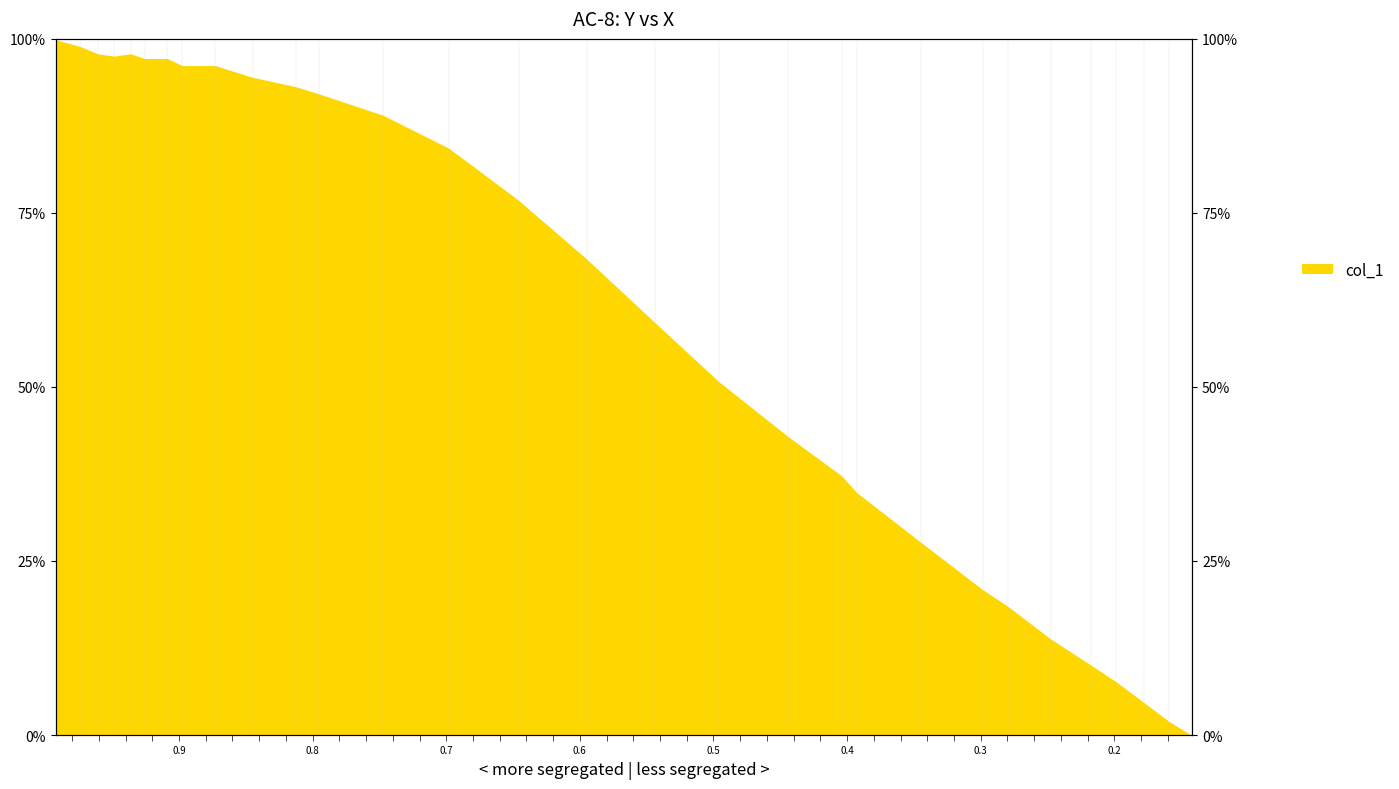

Rank the categories by value from highest to lowest.

0.9923, 0.9735, 0.9608, 0.936, 0.9488, 0.9258, 0.9087, 0.8976, 0.8729, 0.8447, 0.8123, 0.7952, 0.7474, 0.698, 0.6459, 0.5947, 0.5435, 0.4957, 0.4445, 0.4036, 0.3925, 0.3447, 0.2986, 0.2799, 0.2474, 0.2176, 0.1988, 0.1775, 0.1587, 0.1416